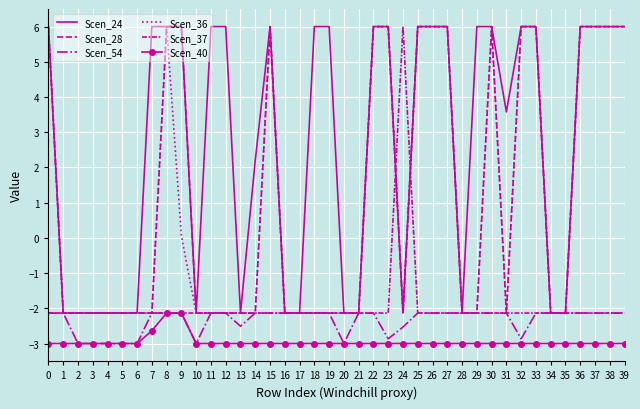

Is the value of Scen_36 at 10 greater than the value of Scen_24 at 31?

No